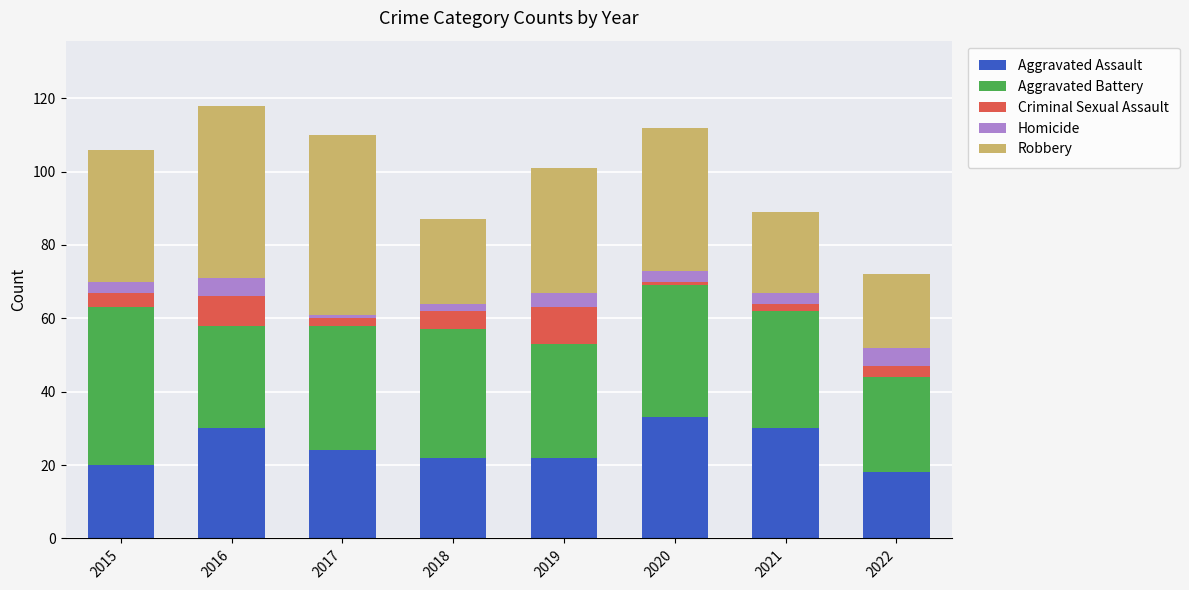

Which category has the highest value in the Aggravated Assault series?

2020